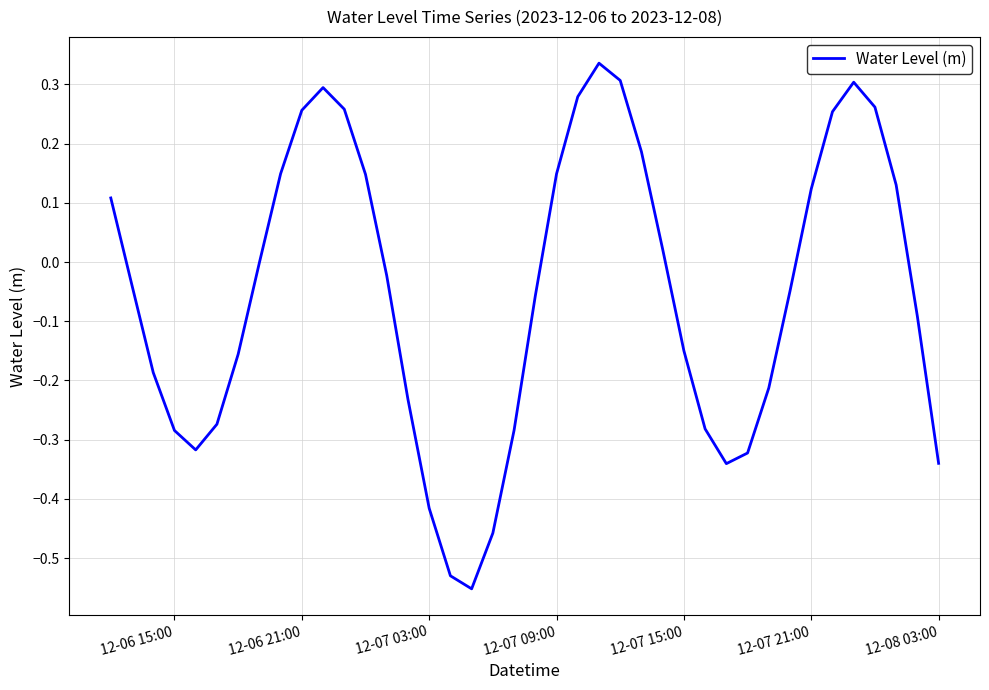

What is the difference between the maximum and minimum values?

0.9